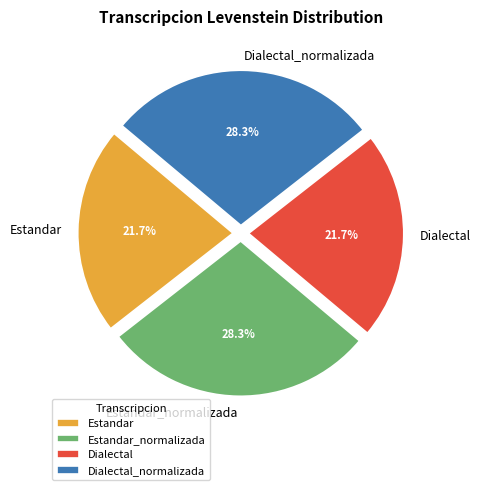

True or false: Estandar accounts for 22% of the total.

True